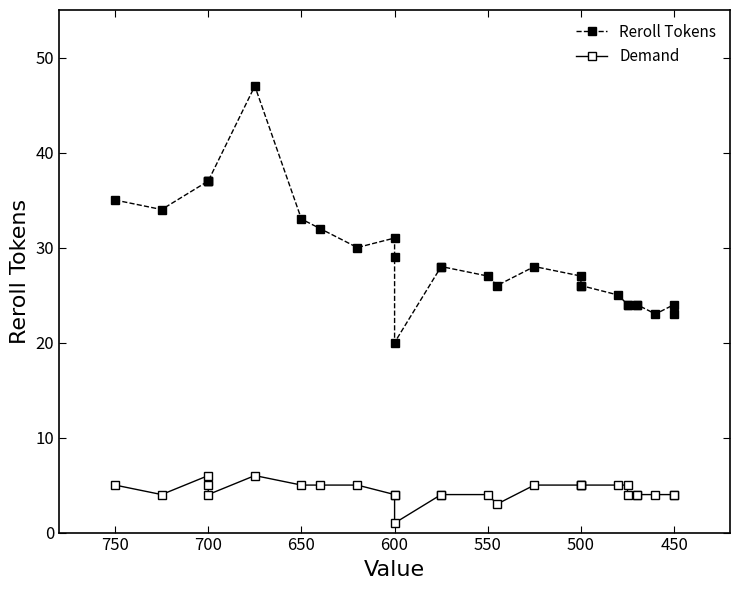

Does the chart display data point markers on the line(s)?

Yes